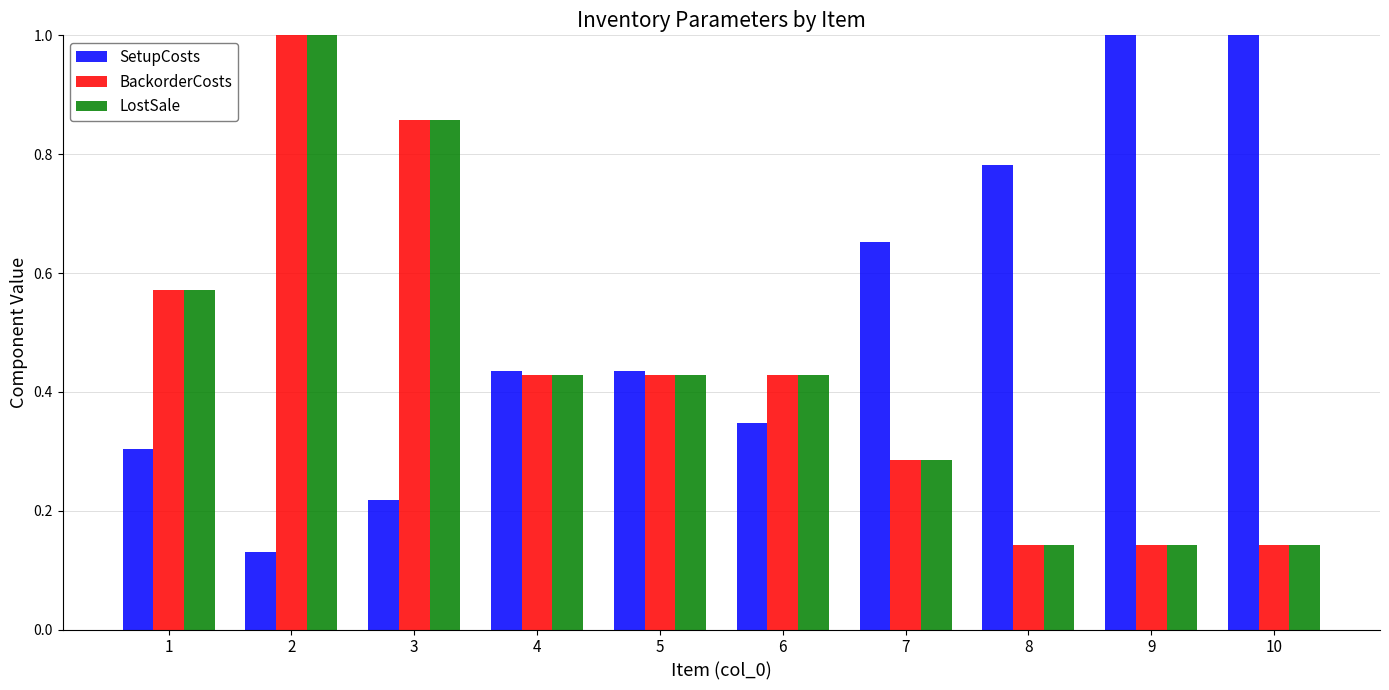

What is the sum of the SetupCosts values at 10 and 4?

1.4